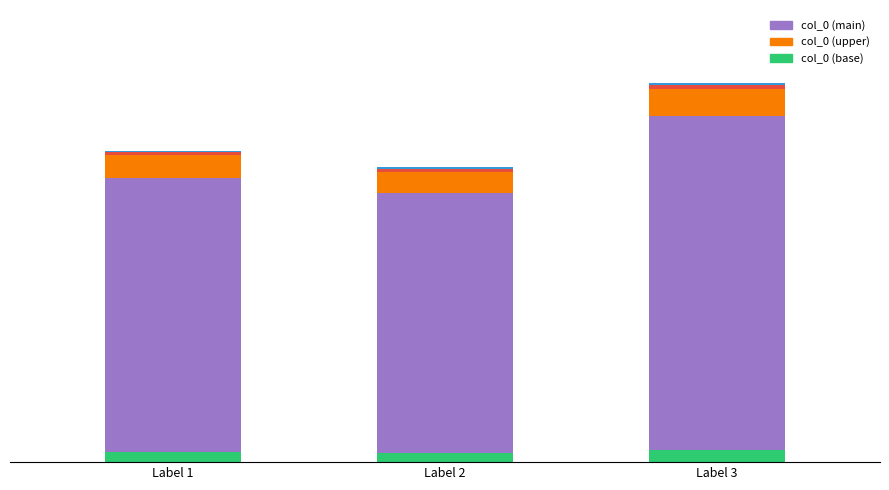

What is the smallest value displayed?

501468.0